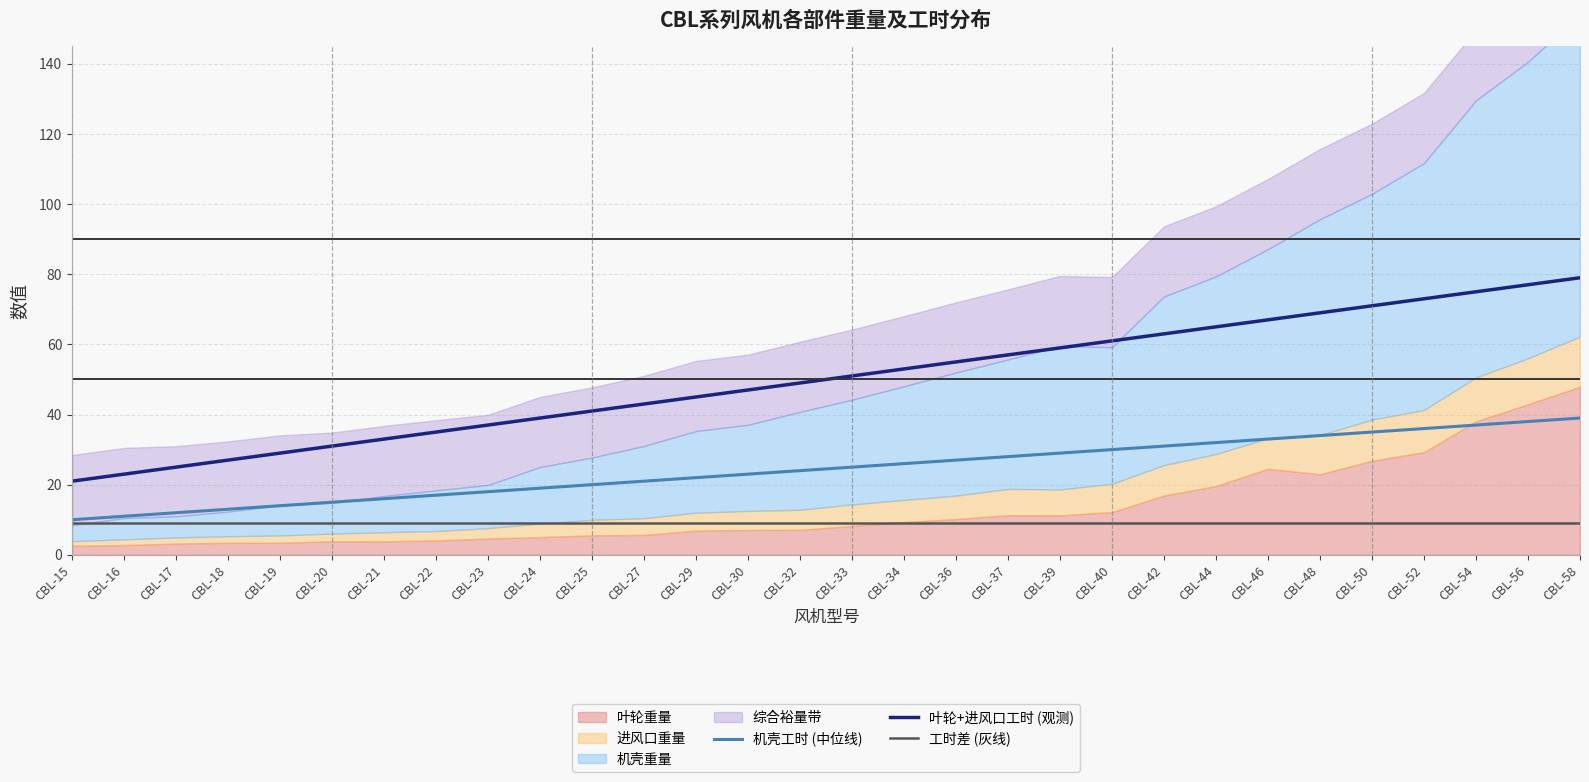

Which category has the highest value in the 工时差 (灰线) series?

CBL-15